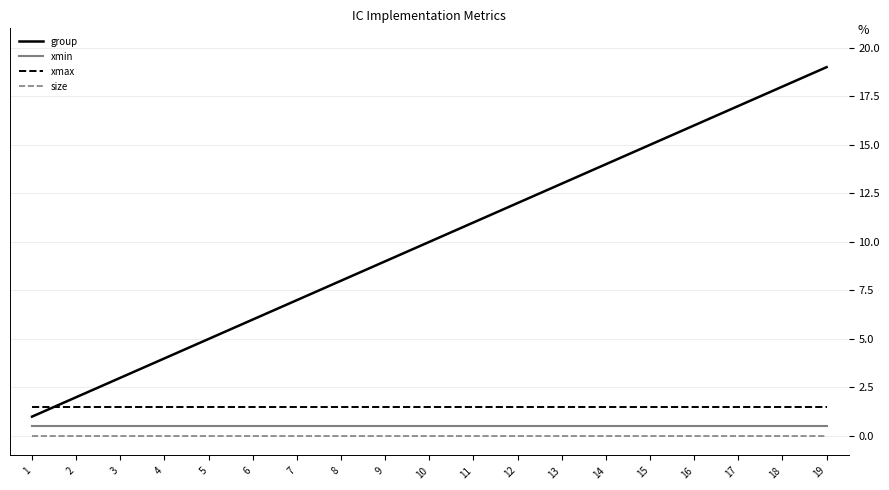

Between 4 and 7, which series saw the biggest shift?

group